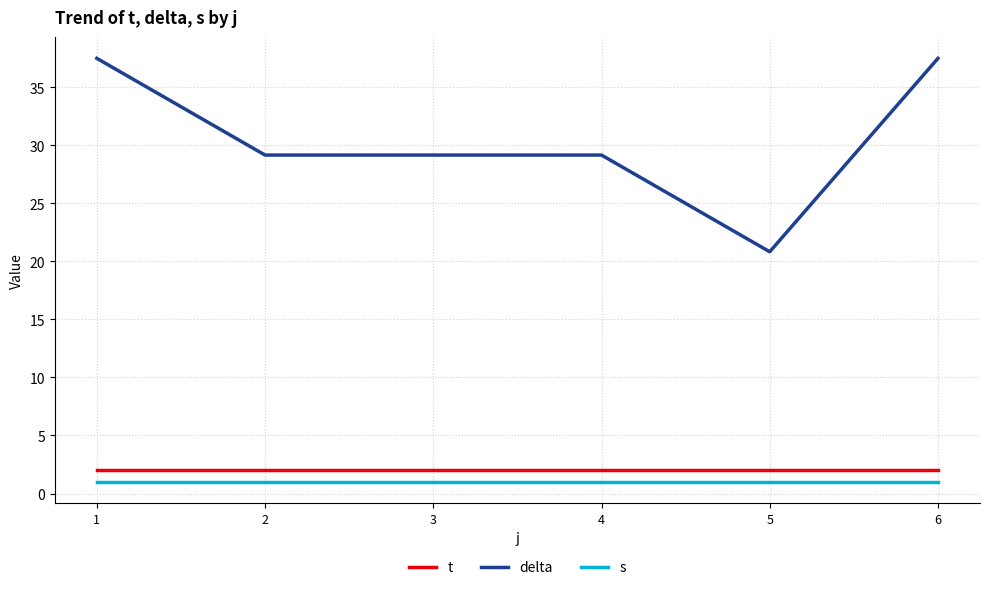

At which label does delta first exceed 29?

1